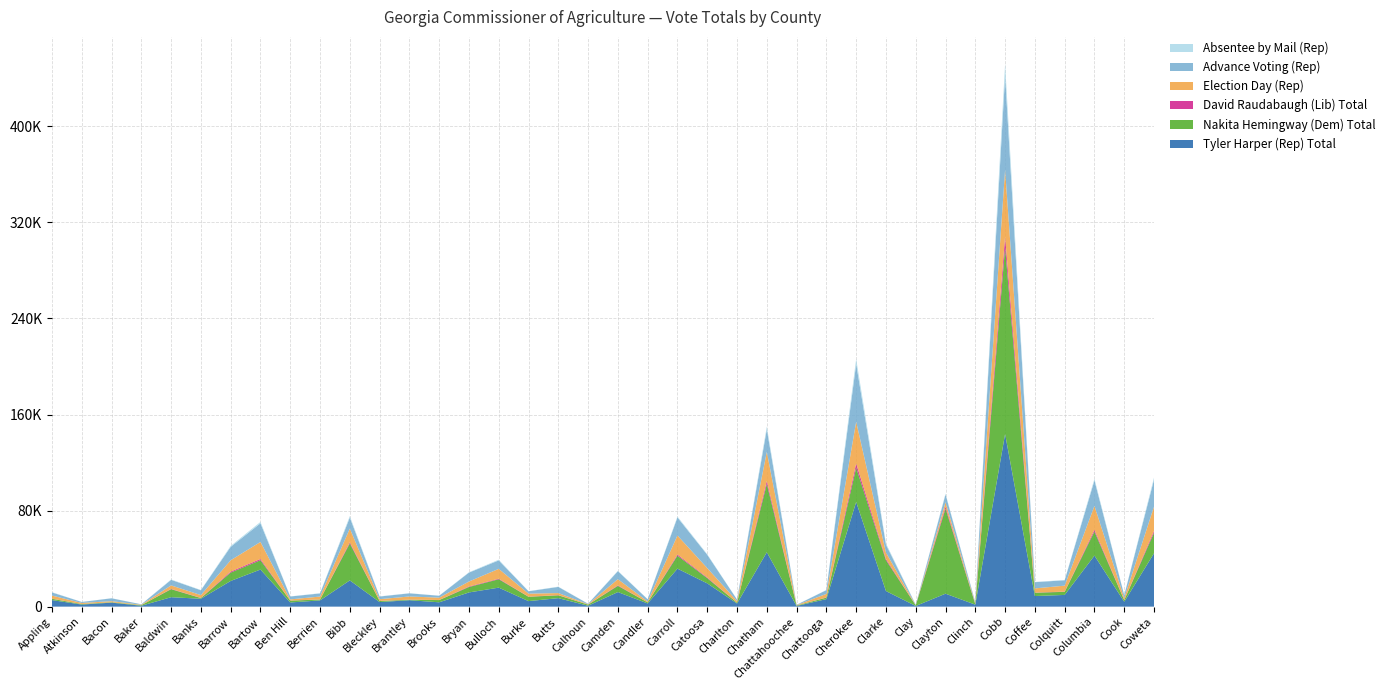

Reading left to right, what are all the values shown in this chart?

Tyler Harper (Rep) Total: Appling=5447	Atkinson=1736	Bacon=3329	Baker=751	Baldwin=7853	Banks=6575	Barrow=21397	Bartow=30892	Ben Hill=3472	Berrien=5204	Bibb=21866	Bleckley=3813	Brantley=5352	Brooks=3610	Bryan=11830	Bulloch=15825	Burke=4598	Butts=7071	Calhoun=772	Camden=12136	Candler=2650	Carroll=31637	Catoosa=19385	Charlton=2624	Chatham=45297	Chattahoochee=577	Chattooga=6283	Cherokee=87150	Clarke=12973	Clay=564	Clayton=10781	Clinch=1659	Cobb=143834	Coffee=8823	Colquitt=9757	Columbia=42510	Cook=4068	Coweta=44442
Nakita Hemingway (Dem) Total: Appling=1097	Atkinson=422	Bacon=345	Baker=466	Baldwin=6684	Banks=559	Barrow=6986	Bartow=7787	Ben Hill=1541	Berrien=700	Bibb=30768	Bleckley=863	Brantley=400	Brooks=1845	Bryan=4529	Bulloch=6995	Burke=3609	Butts=2347	Calhoun=886	Camden=5166	Candler=850	Carroll=10815	Catoosa=4349	Charlton=685	Chatham=56917	Chattahoochee=403	Chattooga=1205	Cherokee=28571	Clarke=25715	Clay=518	Clayton=70894	Clinch=386	Cobb=155415	Coffee=2778	Colquitt=2567	Columbia=20045	Cook=1360	Coweta=17134
David Raudabaugh (Lib) Total: Appling=62	Atkinson=36	Bacon=22	Baker=17	Baldwin=251	Banks=151	Barrow=821	Bartow=999	Ben Hill=50	Berrien=75	Bibb=935	Bleckley=85	Brantley=68	Brooks=92	Bryan=437	Bulloch=456	Burke=127	Butts=170	Calhoun=21	Camden=443	Candler=32	Carroll=927	Catoosa=548	Charlton=40	Chatham=2502	Chattahoochee=19	Chattooga=133	Cherokee=3429	Clarke=1007	Clay=16	Clayton=1662	Clinch=26	Cobb=8902	Coffee=147	Colquitt=153	Columbia=1454	Cook=90	Coweta=1508
Election Day (Rep): Appling=2607	Atkinson=881	Bacon=858	Baker=368	Baldwin=2896	Banks=2328	Barrow=9417	Bartow=14189	Ben Hill=971	Berrien=2426	Bibb=11431	Bleckley=1454	Brantley=2632	Brooks=1952	Bryan=4121	Bulloch=8195	Burke=2496	Butts=1710	Calhoun=353	Camden=5133	Candler=758	Carroll=15868	Catoosa=7827	Charlton=1285	Chatham=24164	Chattahoochee=307	Chattooga=2992	Cherokee=34806	Clarke=5352	Clay=182	Clayton=3567	Clinch=746	Cobb=55824	Coffee=3447	Colquitt=4992	Columbia=19854	Cook=1680	Coweta=20197
Advance Voting (Rep): Appling=2599	Atkinson=816	Bacon=2383	Baker=337	Baldwin=4628	Banks=4017	Barrow=11197	Bartow=15515	Ben Hill=2411	Berrien=2583	Bibb=9213	Bleckley=2205	Brantley=2619	Brooks=1565	Bryan=7420	Bulloch=7043	Burke=1948	Butts=5135	Calhoun=384	Camden=6636	Candler=1836	Carroll=15009	Catoosa=11083	Charlton=1268	Chatham=18805	Chattahoochee=251	Chattooga=3107	Cherokee=48143	Clarke=6558	Clay=351	Clayton=6466	Clinch=880	Cobb=78281	Coffee=5181	Colquitt=4480	Columbia=21191	Cook=2250	Coweta=22486
Absentee by Mail (Rep): Appling=240	Atkinson=36	Bacon=88	Baker=43	Baldwin=329	Banks=225	Barrow=780	Bartow=1165	Ben Hill=88	Berrien=194	Bibb=1201	Bleckley=153	Brantley=101	Brooks=86	Bryan=289	Bulloch=570	Burke=151	Butts=224	Calhoun=35	Camden=364	Candler=54	Carroll=755	Catoosa=462	Charlton=66	Chatham=2314	Chattahoochee=19	Chattooga=184	Cherokee=4181	Clarke=1058	Clay=30	Clayton=737	Clinch=33	Cobb=9631	Coffee=190	Colquitt=285	Columbia=1451	Cook=138	Coweta=1750